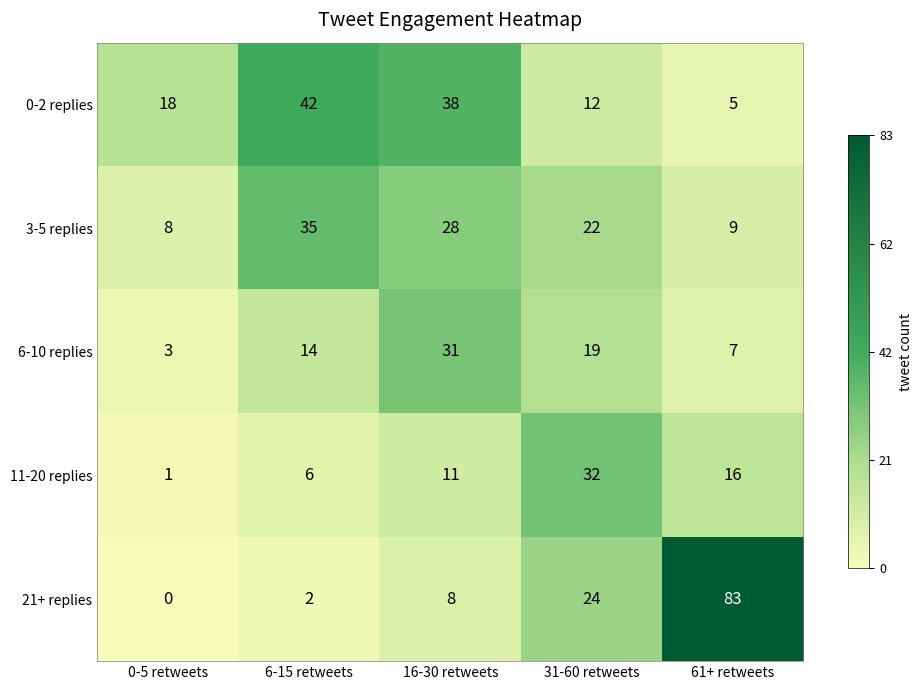

True or false: 11-20 replies has a value of 0 at 0-5 retweets.

False